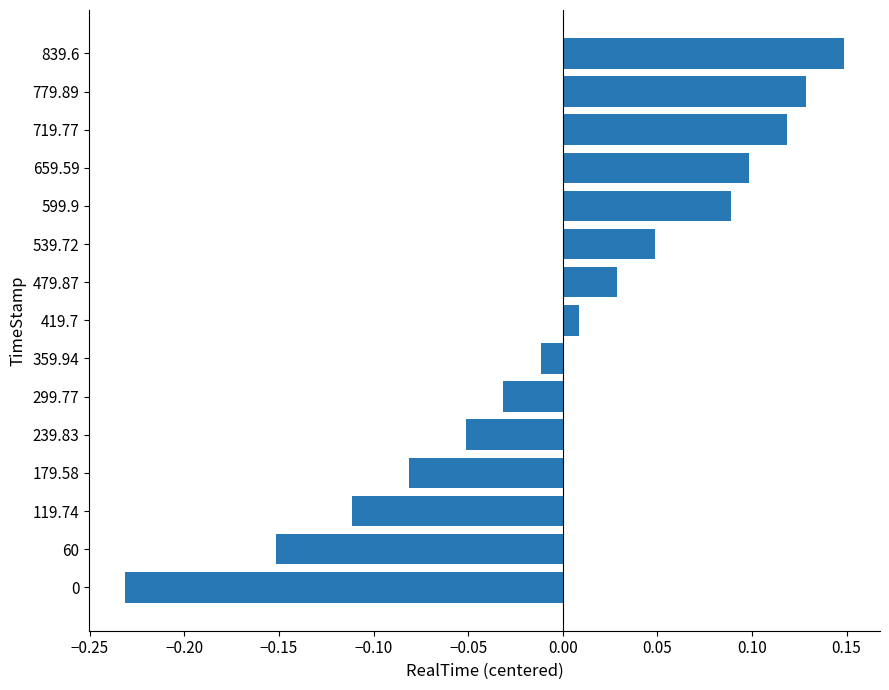

Which label corresponds to the largest value in the chart?

839.6